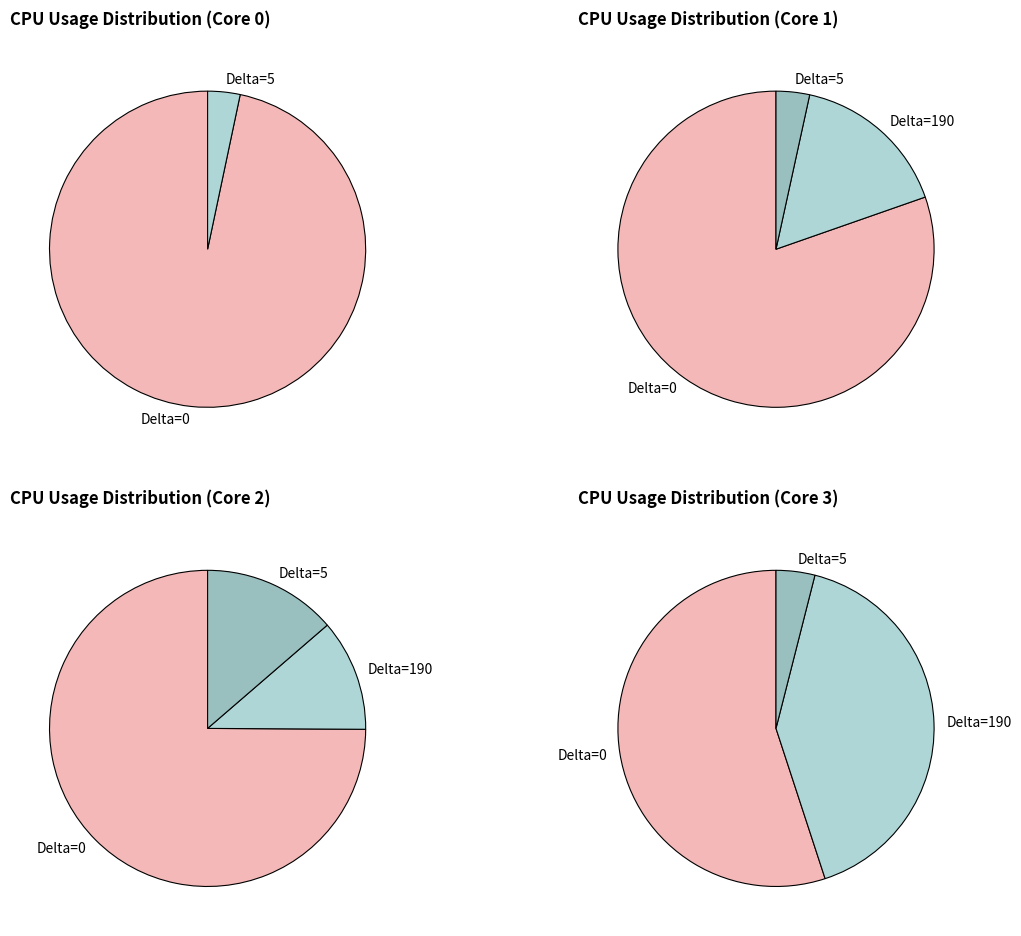

Is there a majority slice in this chart?

Yes